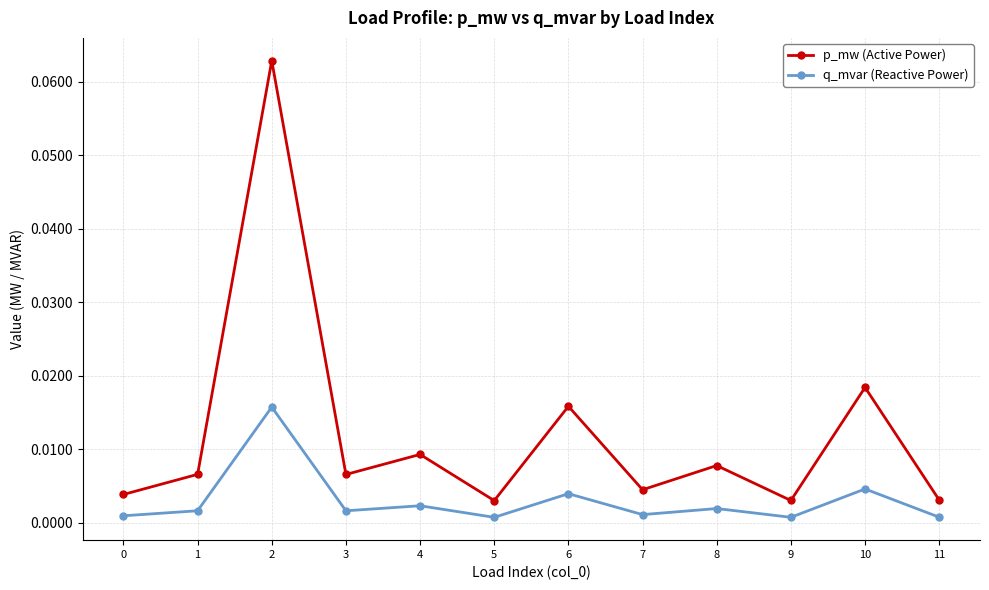

Which series has the largest range (max minus min)?

p_mw (Active Power)